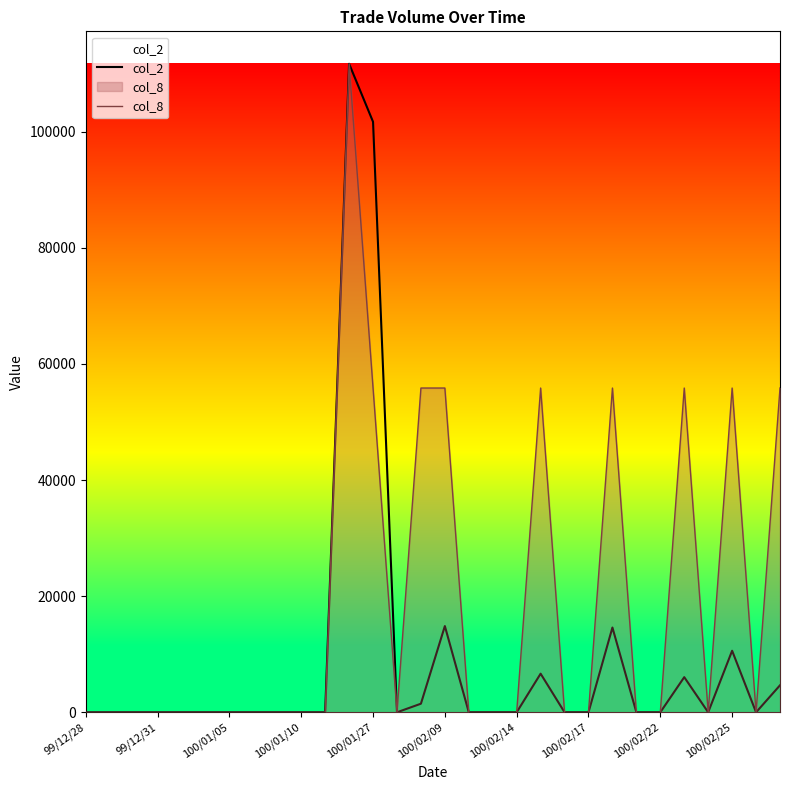

At how many categories does at least one series exceed 83609?

2